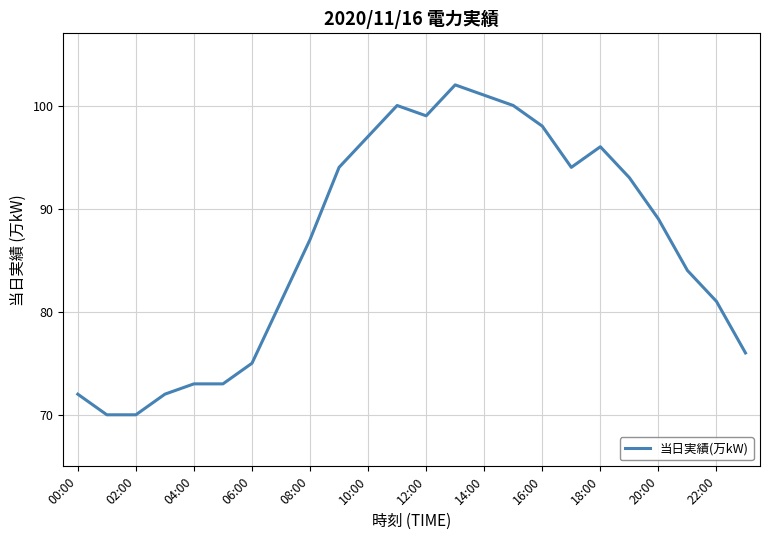

What is the difference between the maximum and minimum values?

32